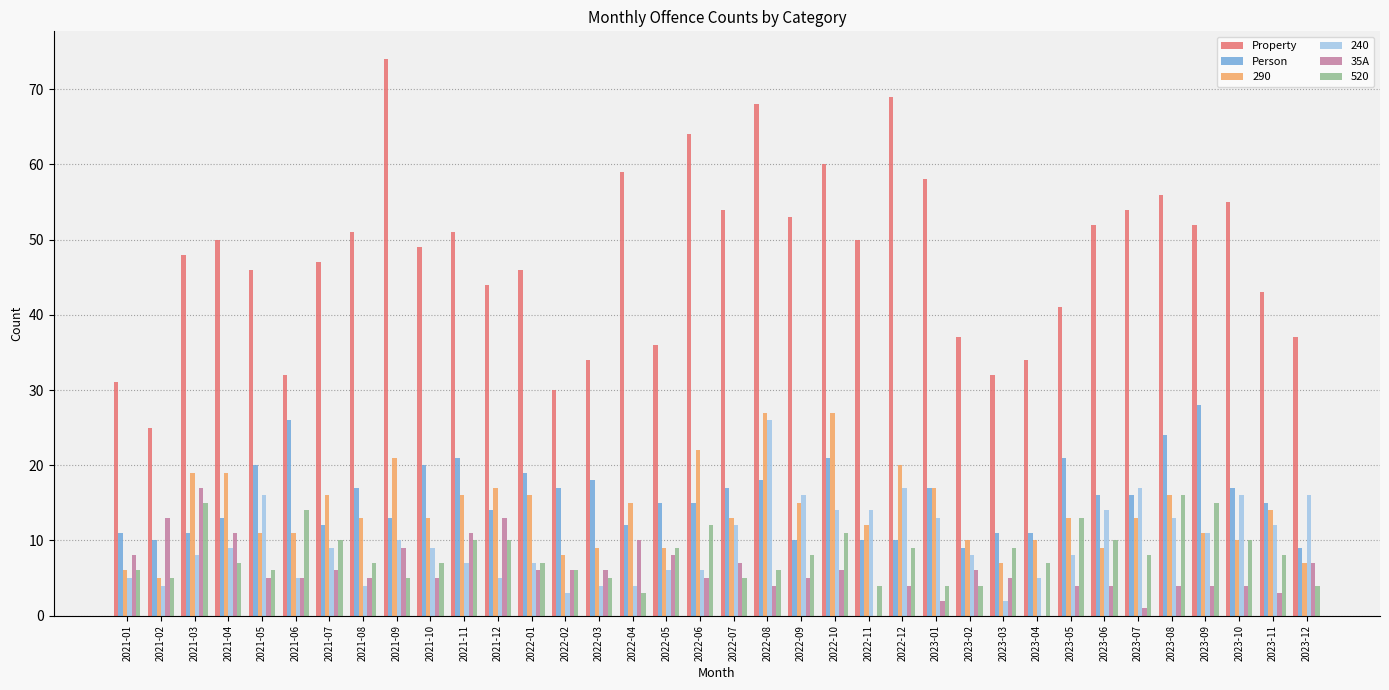

What is the sum of all Person values?

564